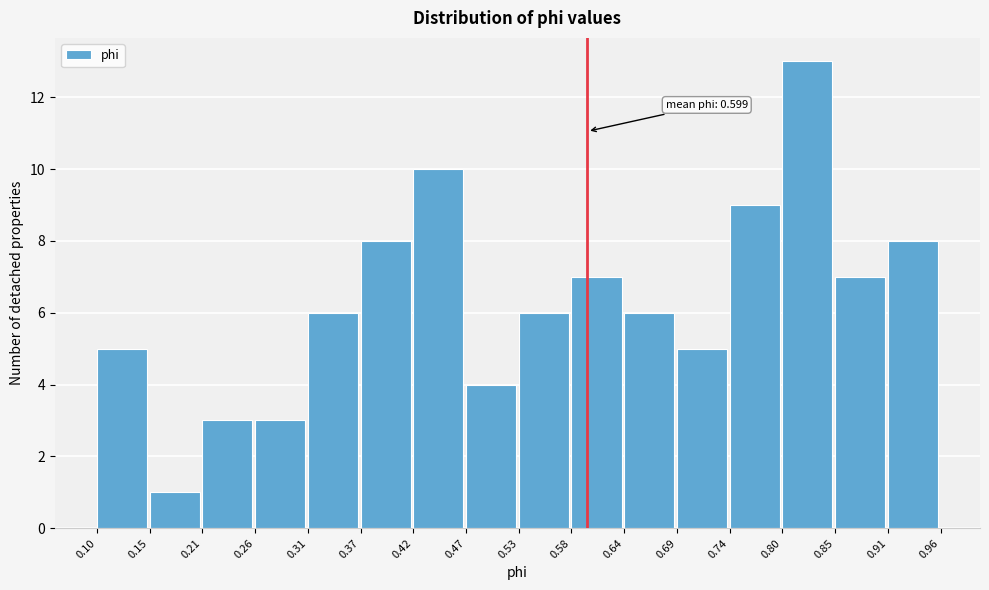

Which range on the x-axis has the tallest bar?

0.80 to 0.85